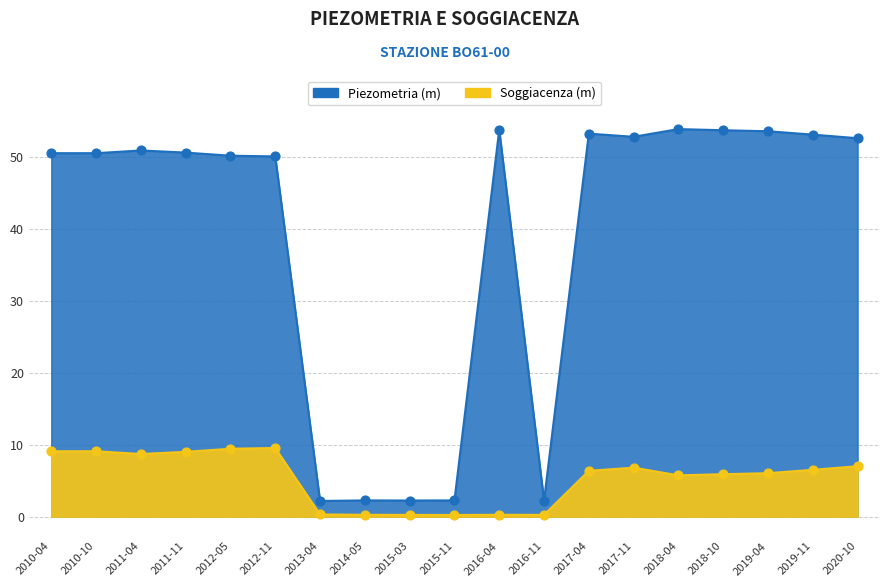

Which series contains the highest Y value?

Piezometria (m)